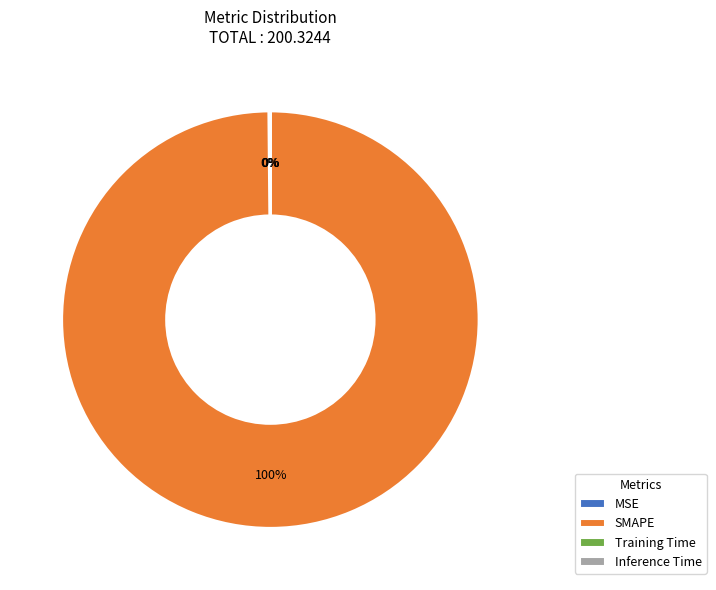

Is there a majority slice in this chart?

Yes